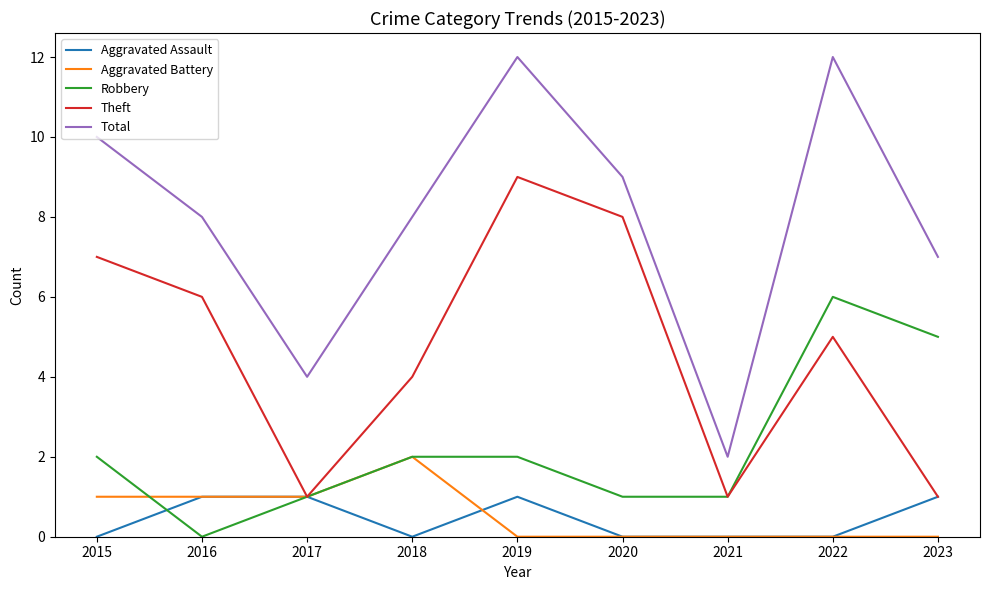

Between 2017 and 2023, which series saw the biggest shift?

Robbery